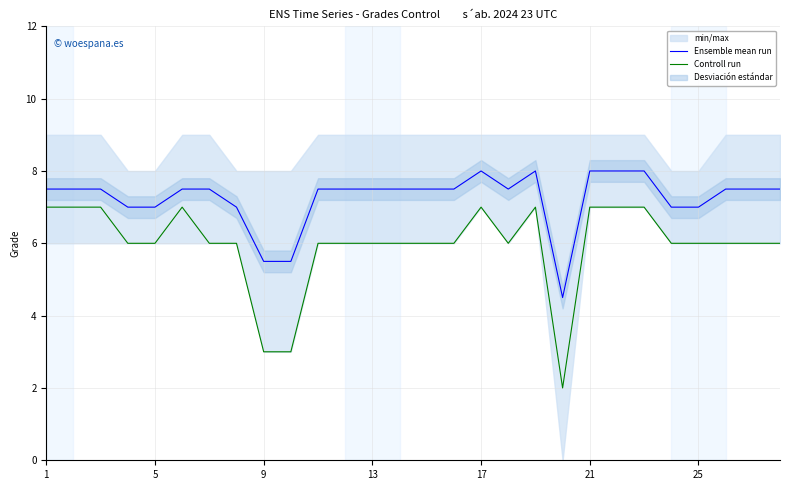

Is the value of Controll run at 5 greater than the value of Ensemble mean run at 21?

No